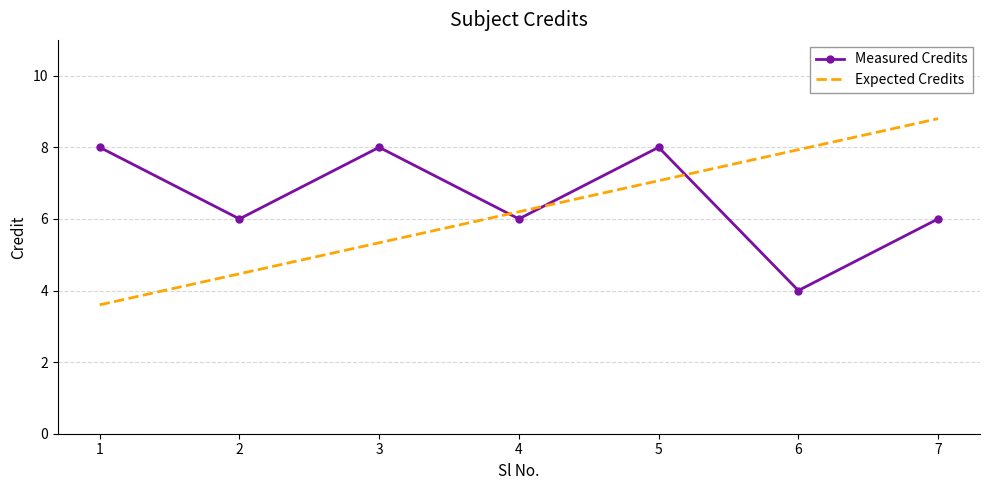

At which category does the chart reach its peak across all series?

7